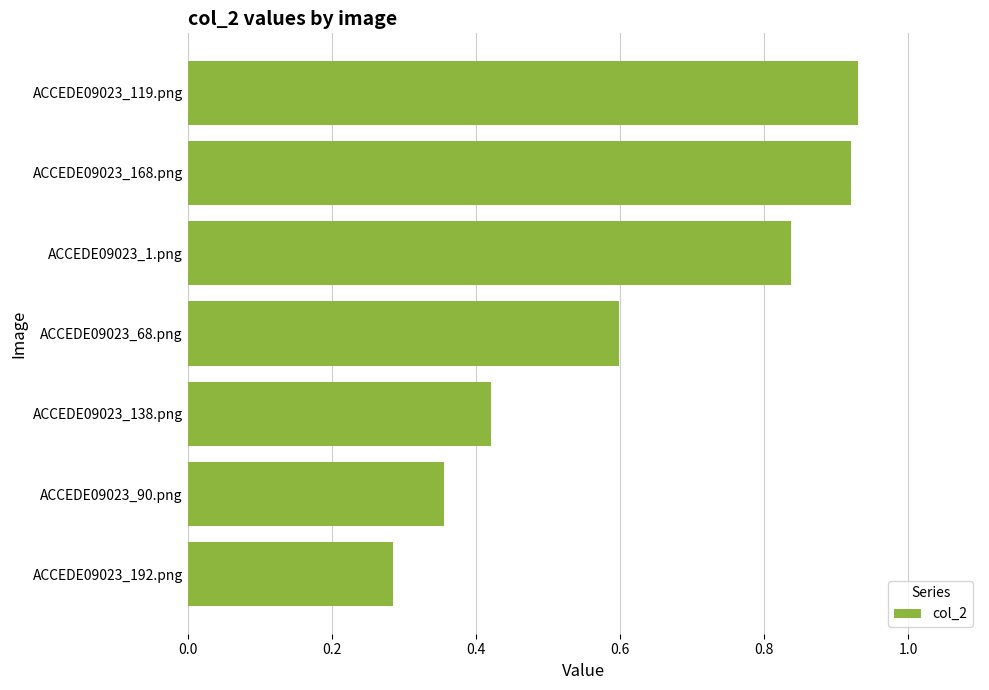

Between ACCEDE09023_192.png and ACCEDE09023_90.png, which is larger?

ACCEDE09023_90.png